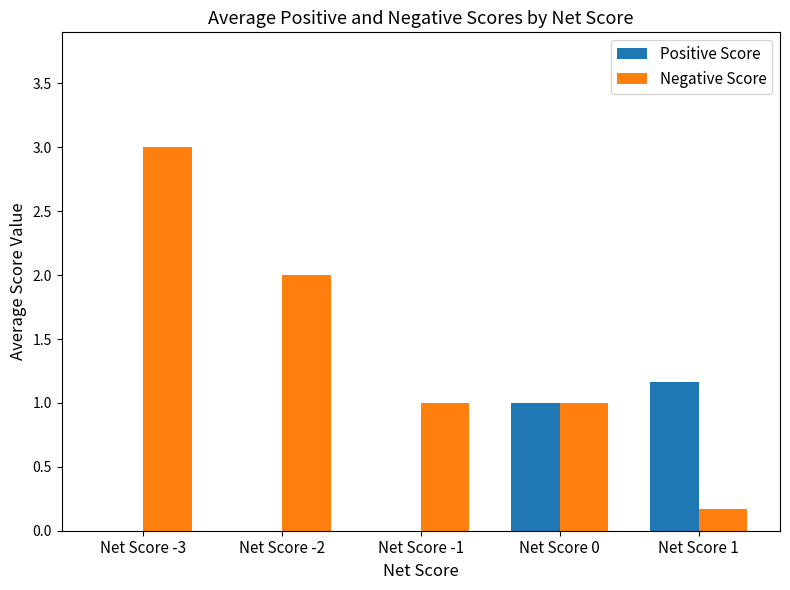

The Positive Score series shows 1.7 at Net Score 1. True or false?

False